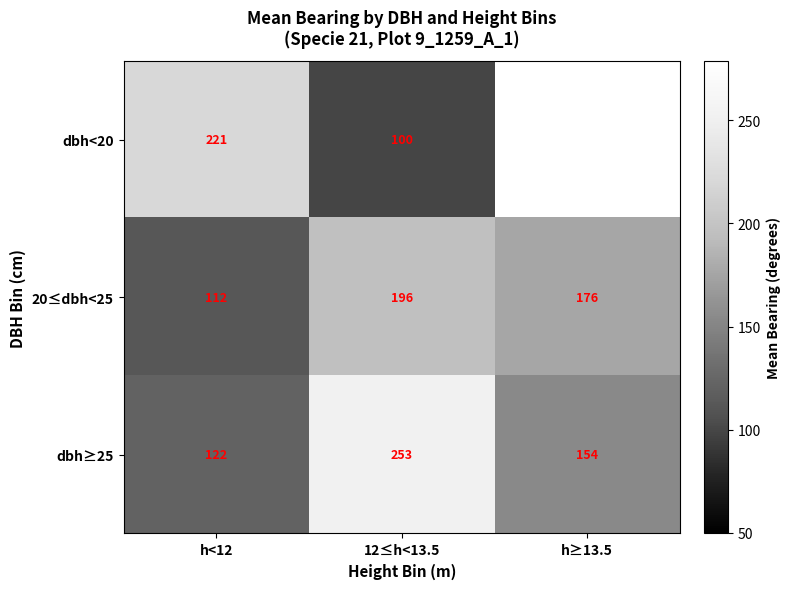

Between h<12 and h≥13.5, which is larger?

h≥13.5